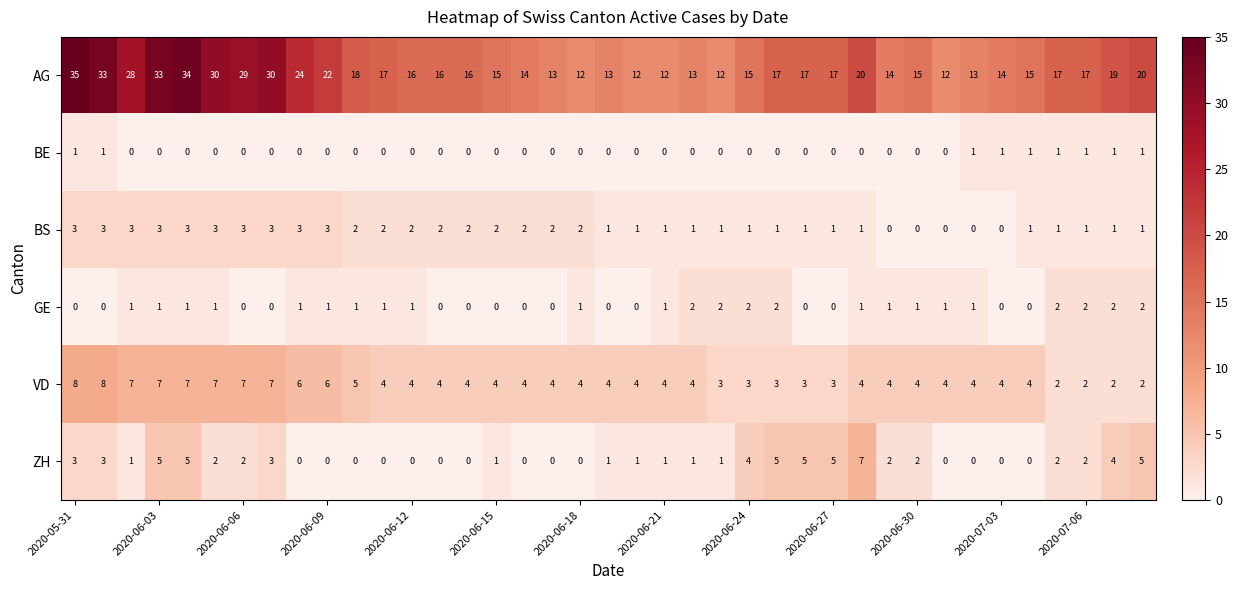

At how many categories does at least one series exceed 31?

4